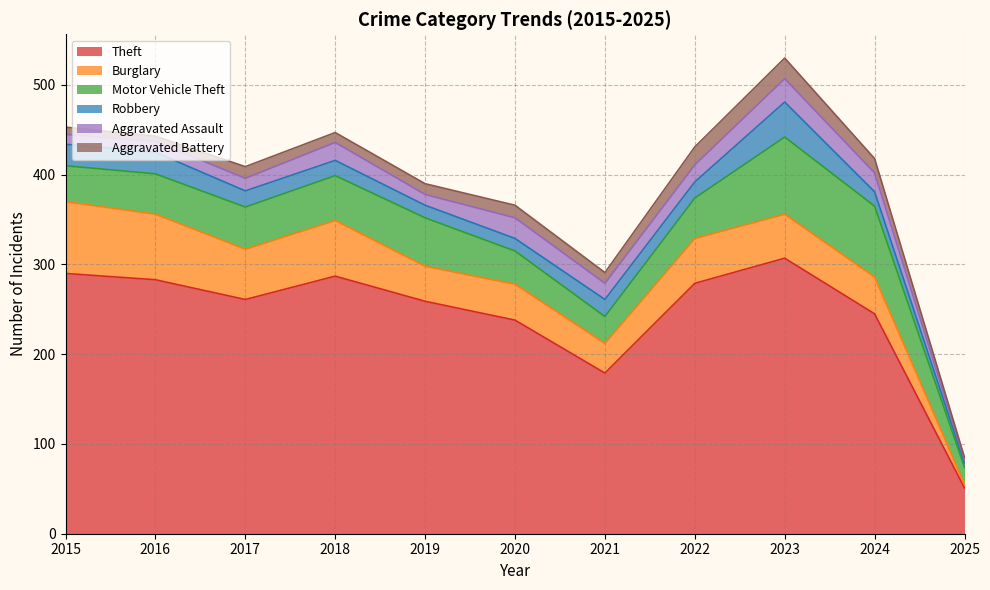

What are all the series names shown in the legend?

Theft, Burglary, Motor Vehicle Theft, Robbery, Aggravated Assault, Aggravated Battery